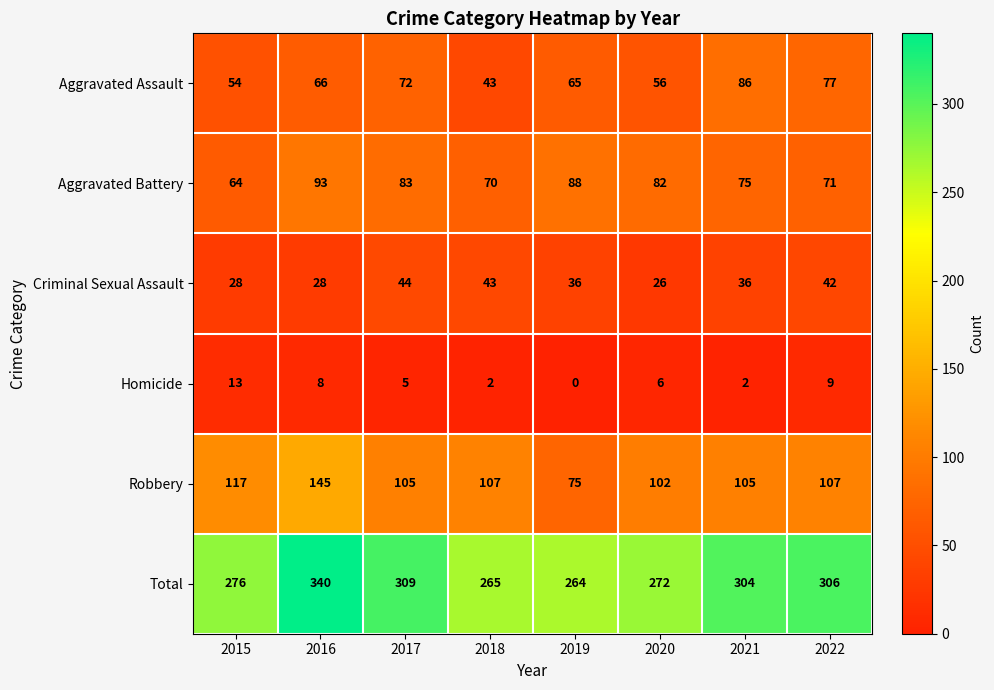

The value of Homicide at 2022 is 9. True or false?

True